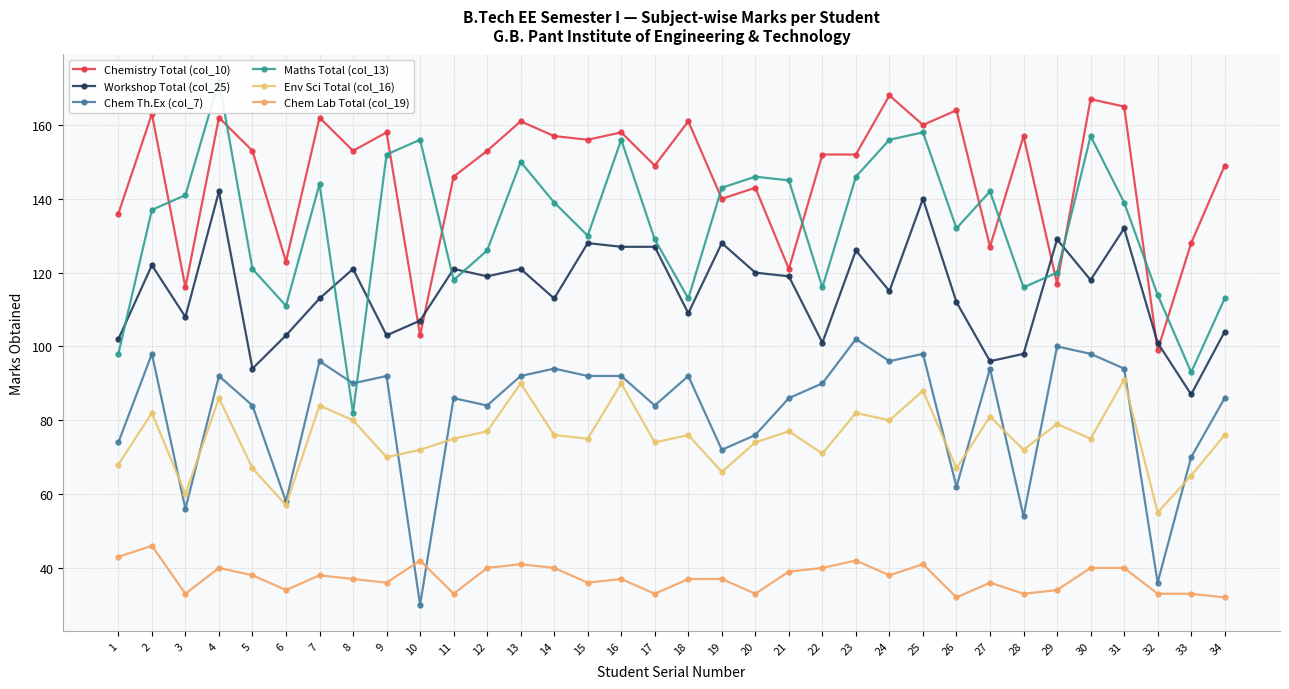

Reading right to left, extract all data points from this chart.

Chemistry Total (col_10): 149	128	99	165	167	117	157	127	164	160	168	152	152	121	143	140	161	149	158	156	157	161	153	146	103	158	153	162	123	153	162	116	163	136
Workshop Total (col_25): 104	87	101	132	118	129	98	96	112	140	115	126	101	119	120	128	109	127	127	128	113	121	119	121	107	103	121	113	103	94	142	108	122	102
Chem Th.Ex (col_7): 86	70	36	94	98	100	54	94	62	98	96	102	90	86	76	72	92	84	92	92	94	92	84	86	30	92	90	96	58	84	92	56	98	74
Maths Total (col_13): 113	93	114	139	157	120	116	142	132	158	156	146	116	145	146	143	113	129	156	130	139	150	126	118	156	152	82	144	111	121	172	141	137	98
Env Sci Total (col_16): 76	65	55	91	75	79	72	81	67	88	80	82	71	77	74	66	76	74	90	75	76	90	77	75	72	70	80	84	57	67	86	60	82	68
Chem Lab Total (col_19): 32	33	33	40	40	34	33	36	32	41	38	42	40	39	33	37	37	33	37	36	40	41	40	33	42	36	37	38	34	38	40	33	46	43